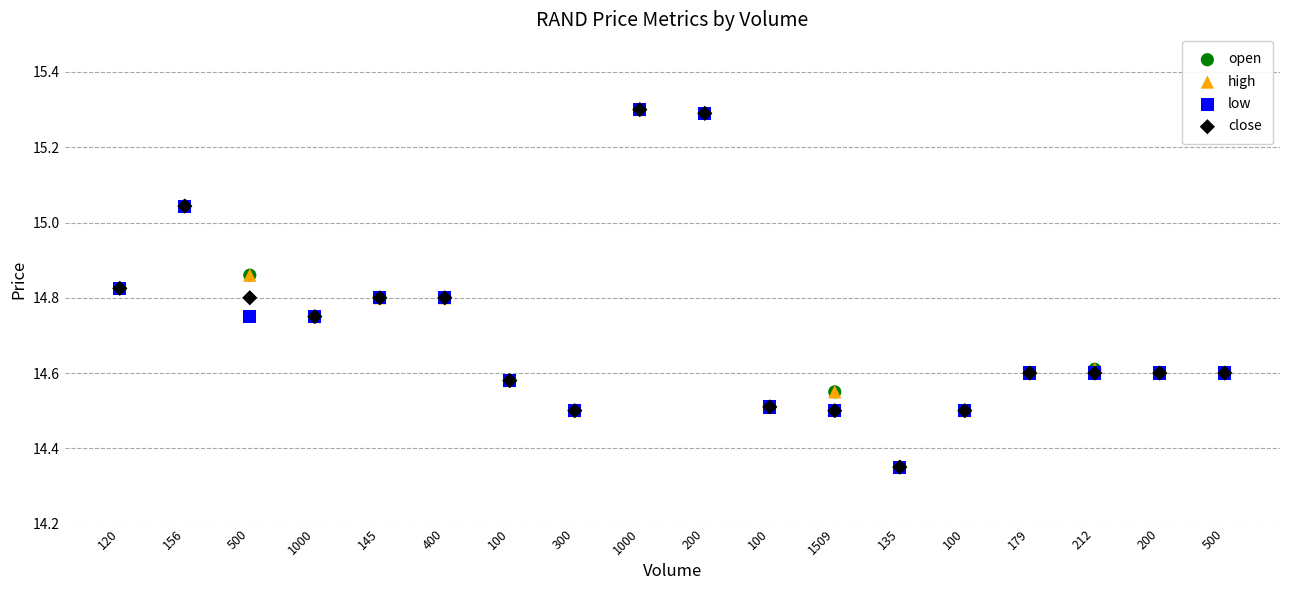

What are all the series names shown in the legend?

open, high, low, close